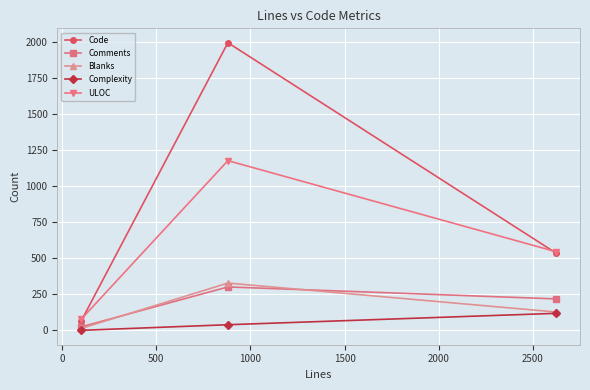

What is the value of the Comments point at the 2nd from the left?

301